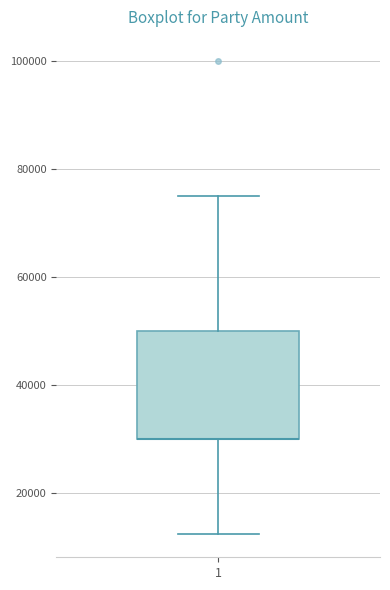

Read this box plot against the y-axis: the position of the median line, the range covered by the box, and the ends of both whiskers. The values are not printed on the chart, so give them approximately, as read against the axis.

median 30000 (drawn on the box's lower edge), box 30000 to 50000, whiskers 12000 to 76000